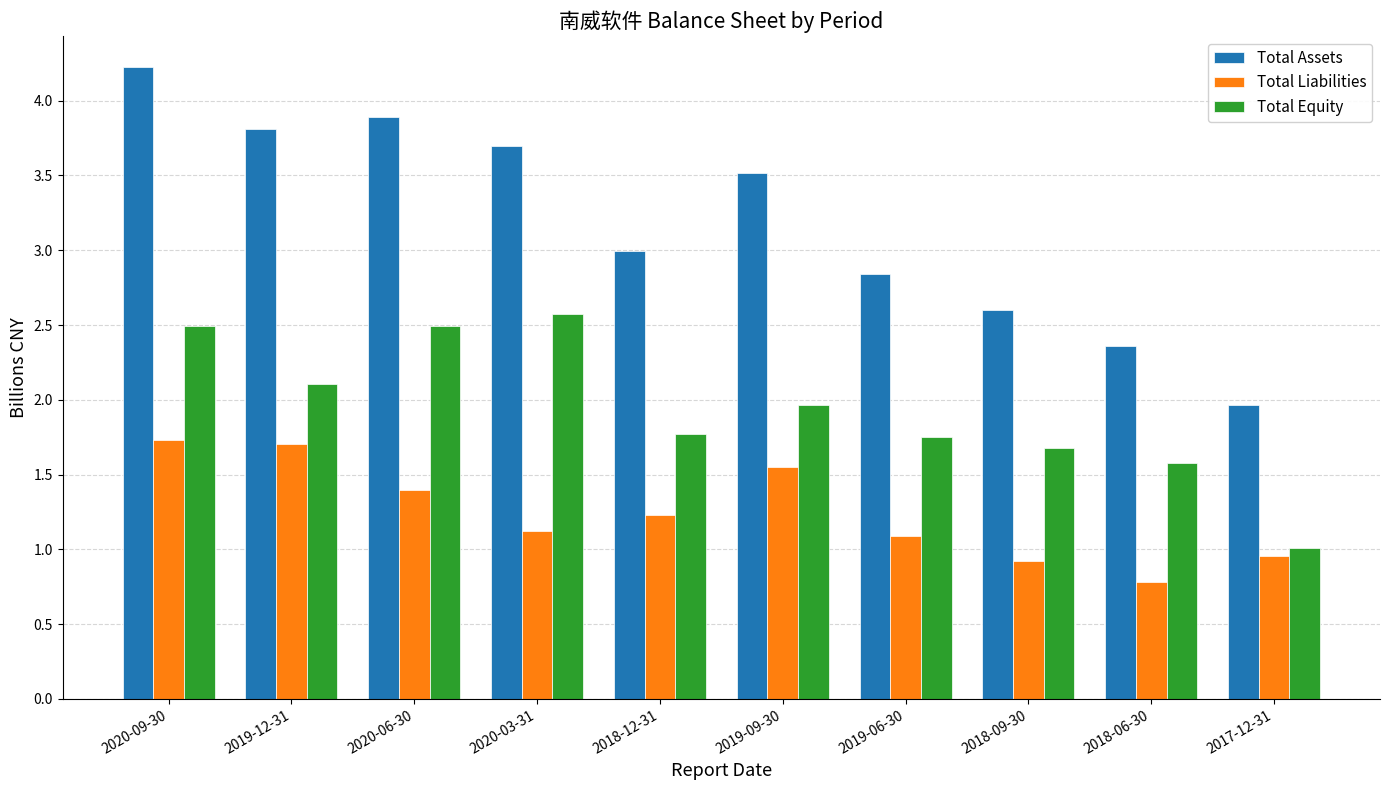

At which category is the sum across all series the highest?

2020-09-30